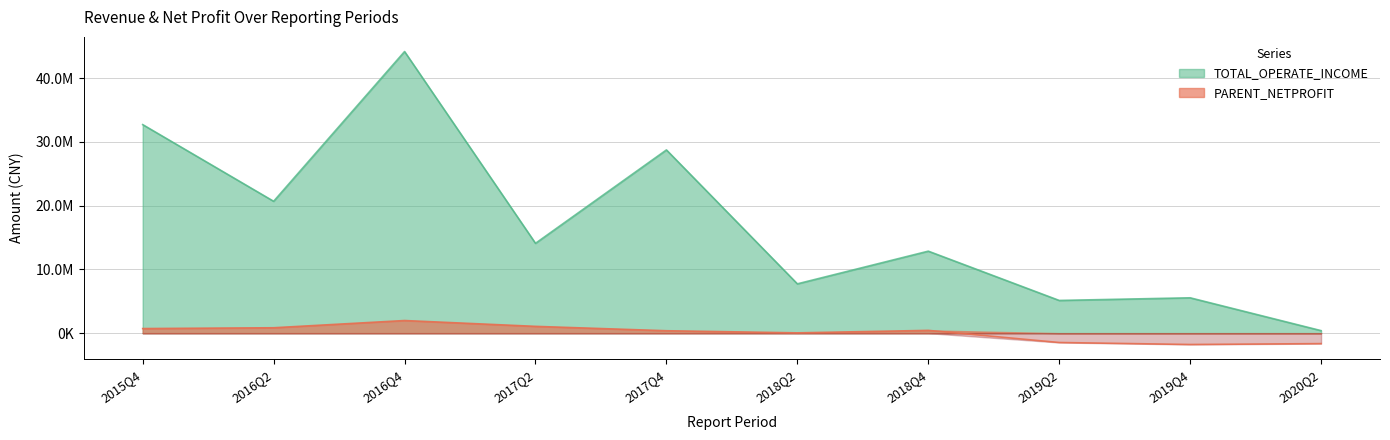

True or false: TOTAL_OPERATE_INCOME and PARENT_NETPROFIT intersect in this chart.

False